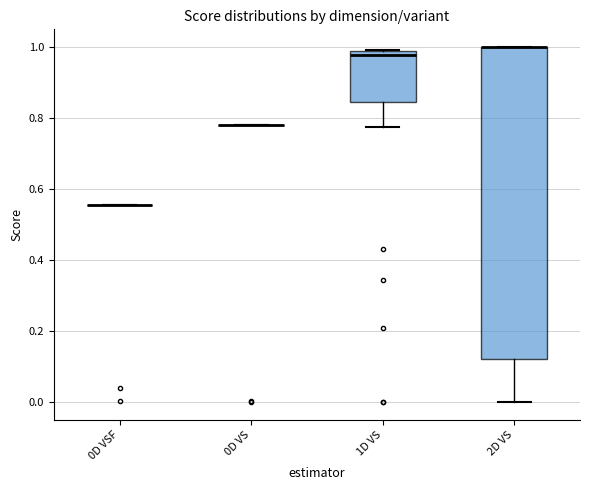

Where is the lower edge of the box for 1D VS on the y-axis? The values are not printed on the chart, so give them approximately, as read against the axis.

0.84